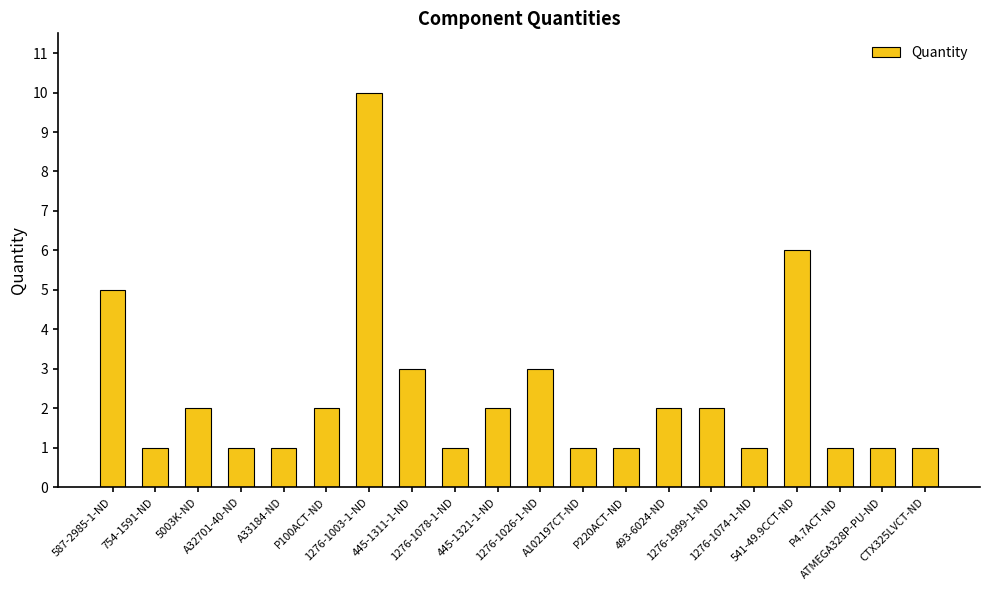

Reading left to right, extract all data points from this chart.

587-2985-1-ND=5	754-1591-ND=1	5003K-ND=2	A32701-40-ND=1	A33184-ND=1	P100ACT-ND=2	1276-1003-1-ND=10	445-1311-1-ND=3	1276-1078-1-ND=1	445-1321-1-ND=2	1276-1026-1-ND=3	A102197CT-ND=1	P220ACT-ND=1	493-6024-ND=2	1276-1999-1-ND=2	1276-1074-1-ND=1	541-49.9CCT-ND=6	P4.7ACT-ND=1	ATMEGA328P-PU-ND=1	CTX325LVCT-ND=1